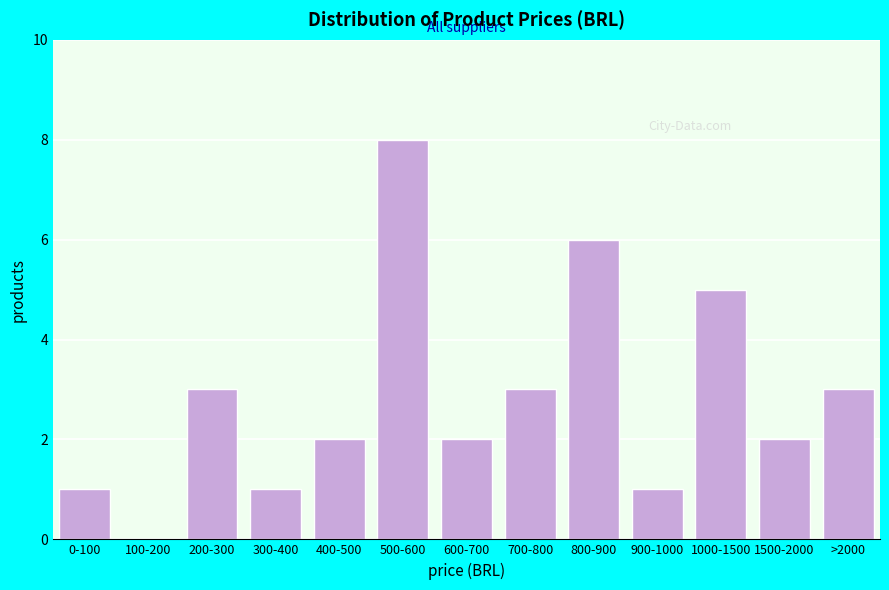

Reading right to left, list all the values displayed in this chart.

>2000=3	1500-2000=2	1000-1500=5	900-1000=1	800-900=6	700-800=3	600-700=2	500-600=8	400-500=2	300-400=1	200-300=3	100-200=0	0-100=1